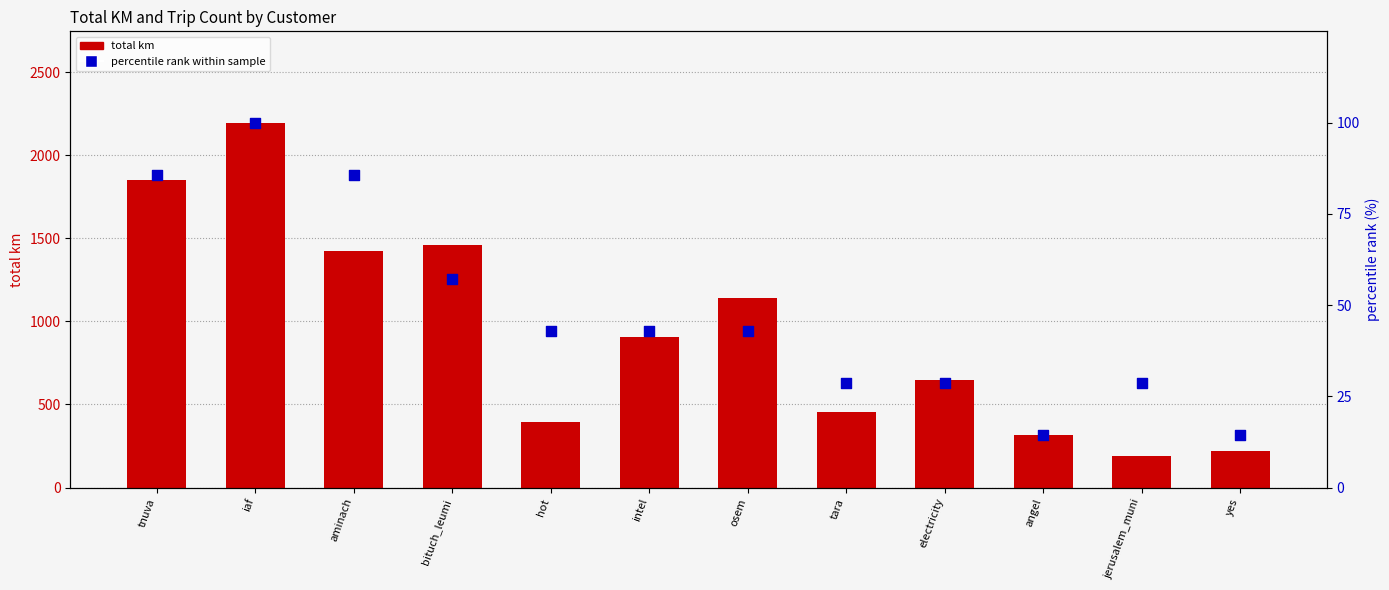

Which series has the largest Y range (max minus min)?

total km